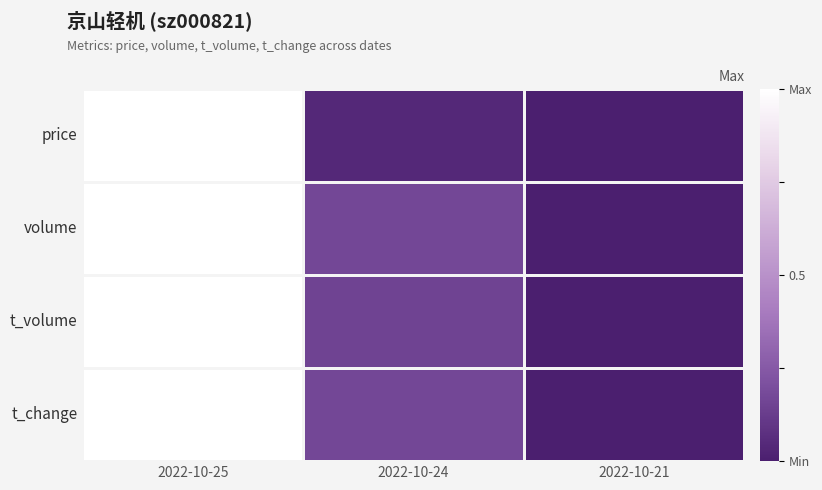

At which category does the chart reach its peak across all series?

2022-10-25